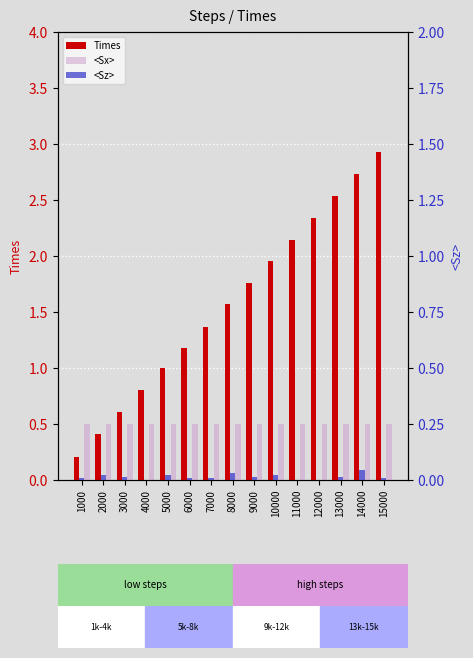

Count the number of data series in this chart.

3